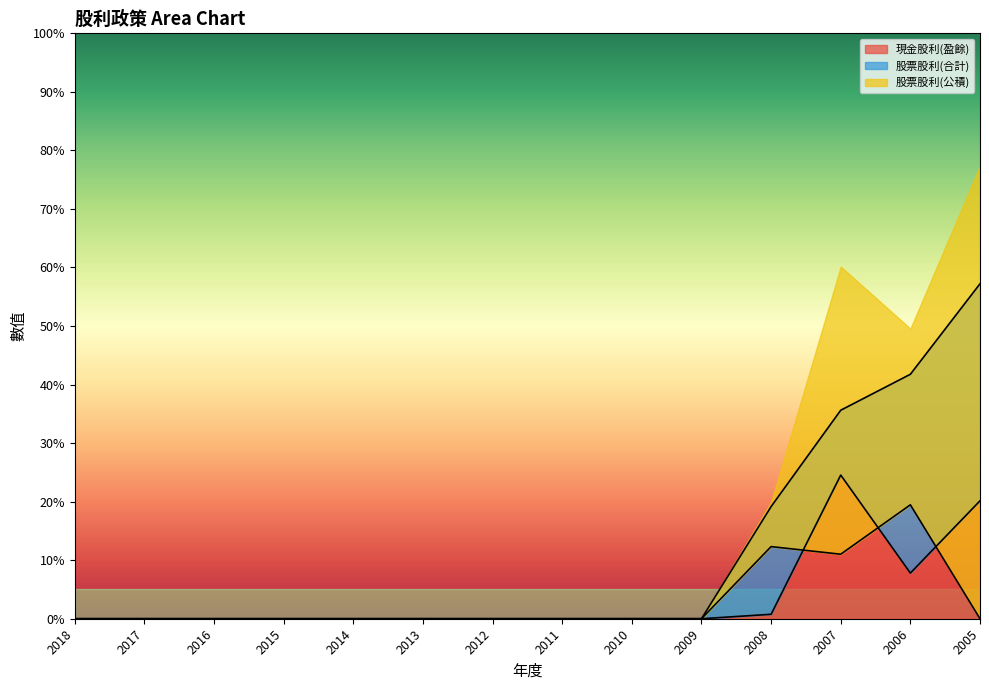

What is the difference between the second highest and minimum values in the 股票股利(合計) series?

41.8